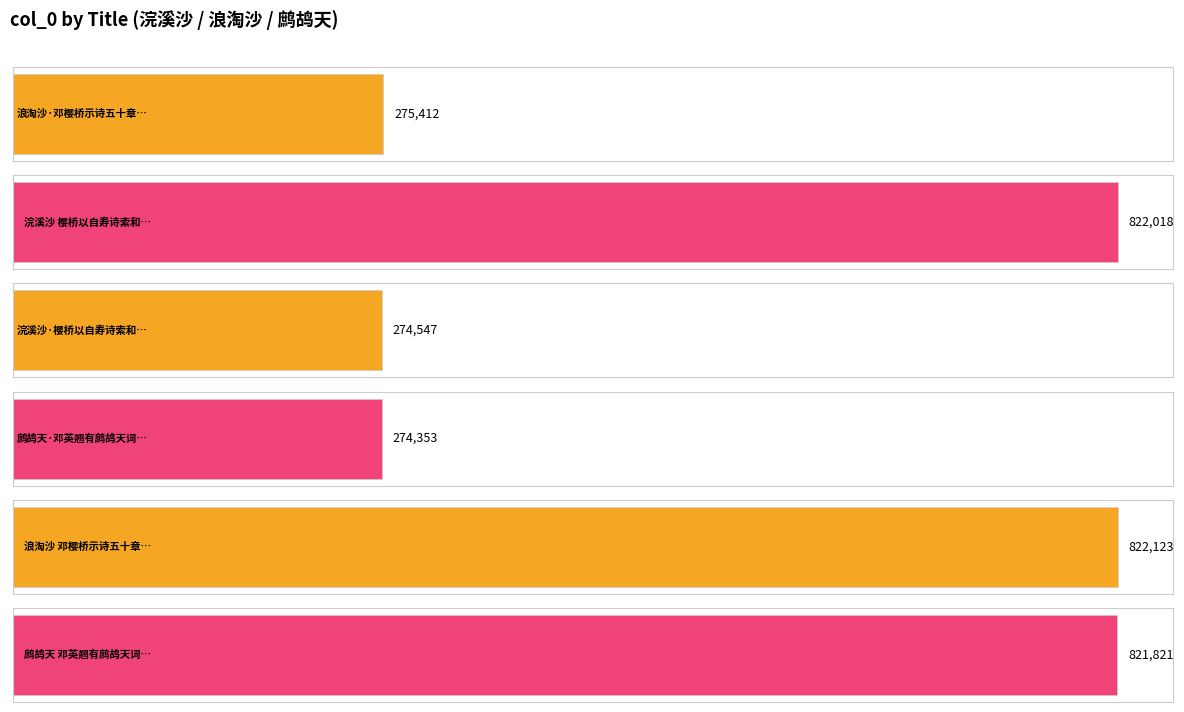

List the labels in order of value, smallest first.

鹧鸪天·邓英翘有鹧鸪天词数十阕，皆述珠江旧游，名之为樱桥绮语, 浣溪沙·樱桥以自寿诗索和，题赠小词, 浪淘沙·邓樱桥示诗五十章，自言乡人称之为霸邓, 鹧鸪天 邓英翘有鹧鸪天词数十阕，皆述珠江旧游，名之为樱桥绮语。乞题, 浣溪沙 樱桥以自寿诗索和，题赠小词, 浪淘沙 邓樱桥示诗五十章，自言乡人称之为霸邓。又善医，因戏赠